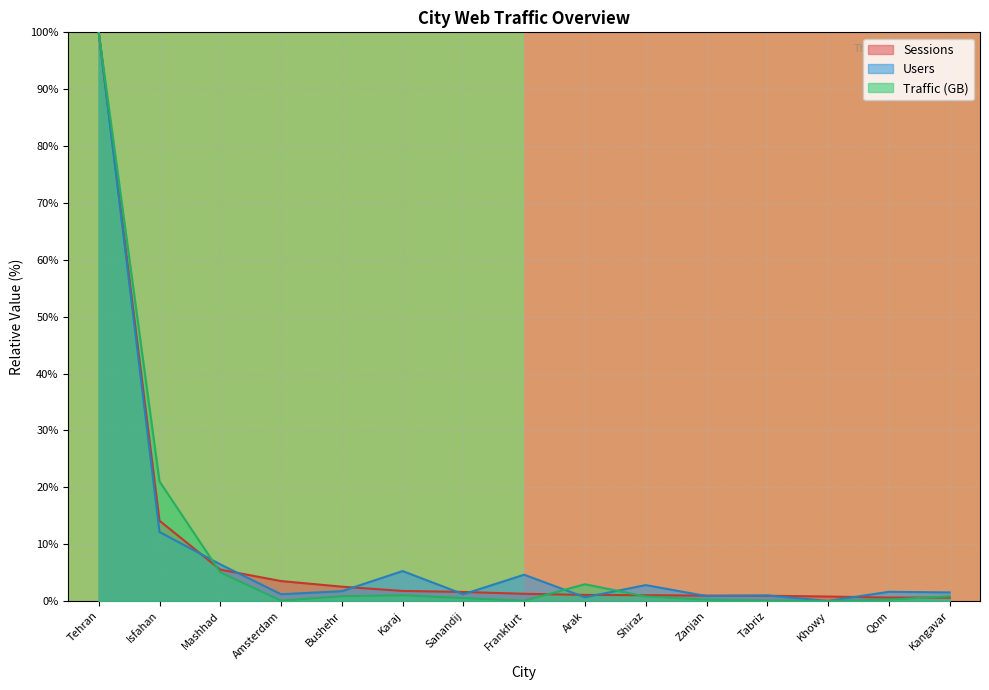

Is the value of Sessions at Bushehr greater than the value of Traffic (GB) at Isfahan?

No